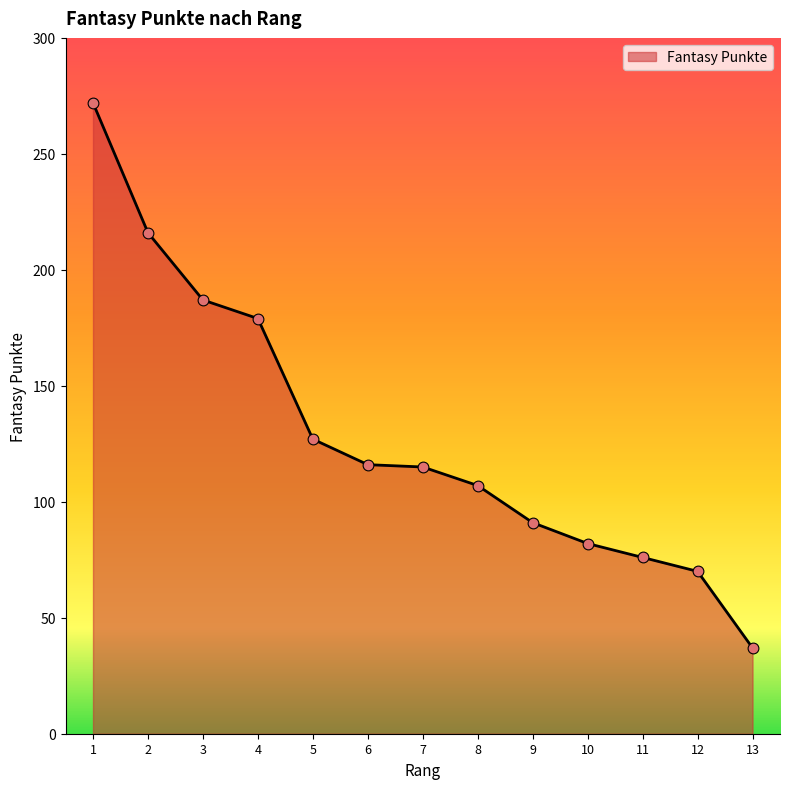

What is the change in value from 3 to 9?

-96